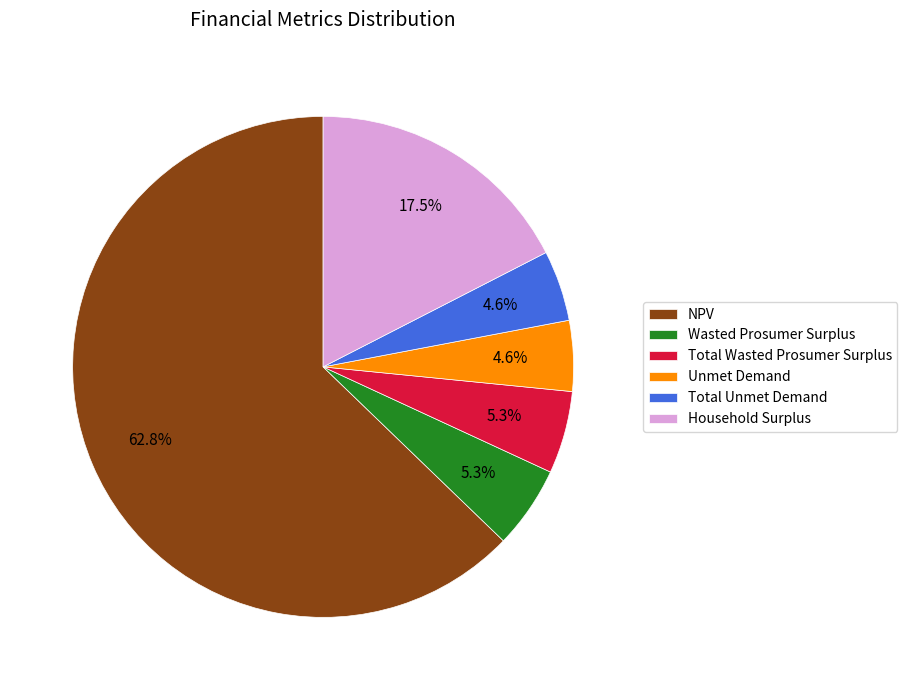

Count the number of slices in the pie.

6